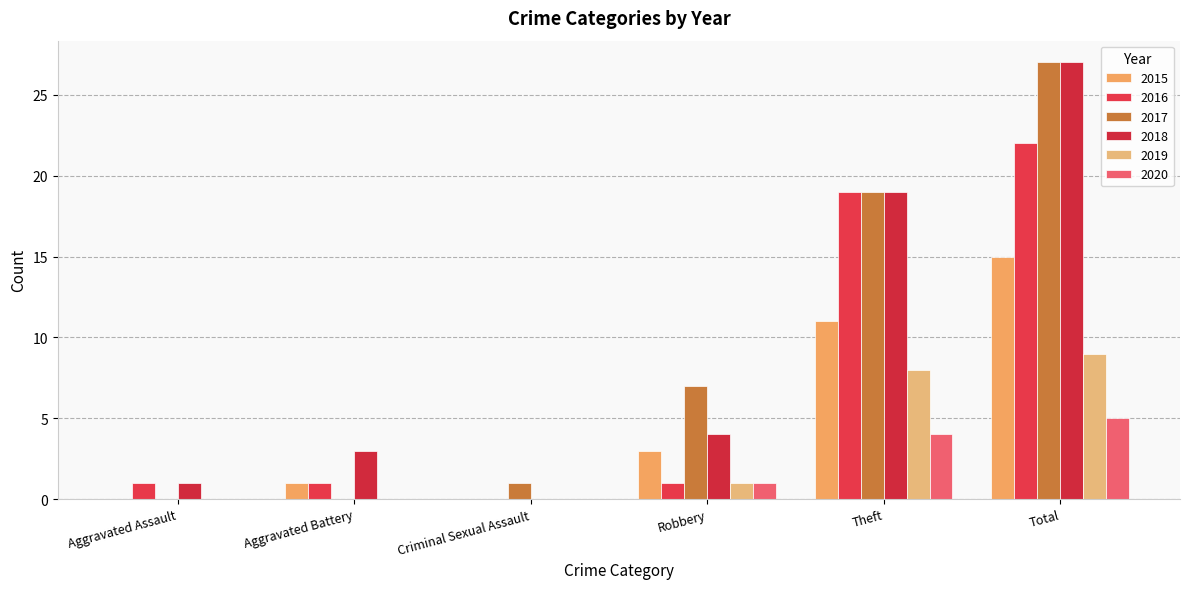

True or false: 2015 has a value of 10 at Criminal Sexual Assault.

False